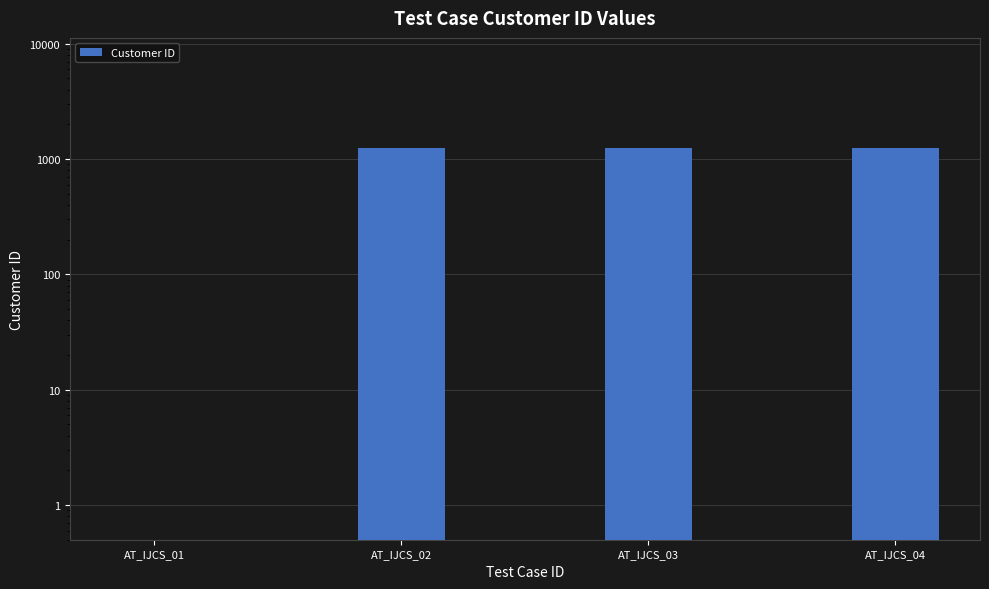

True or false: the data shows 1234 at AT_IJCS_03.

True